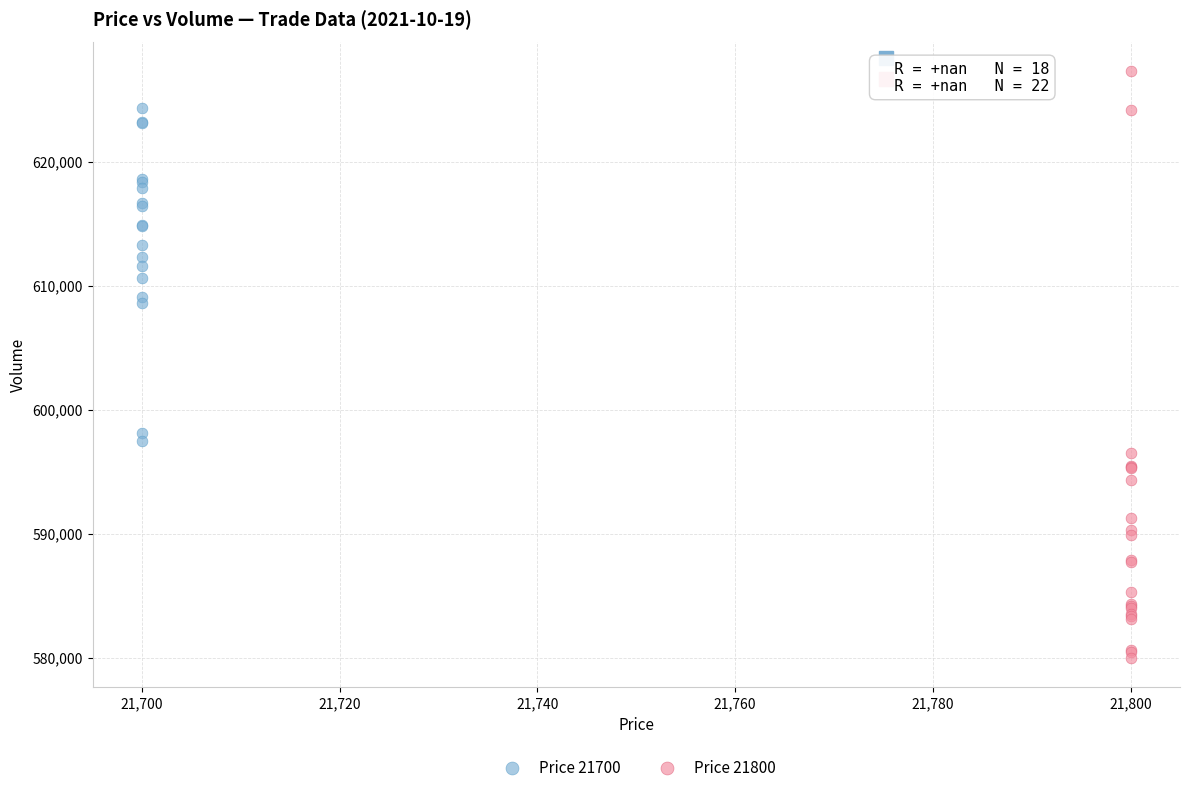

Which series has the largest Y range (max minus min)?

Price 21800